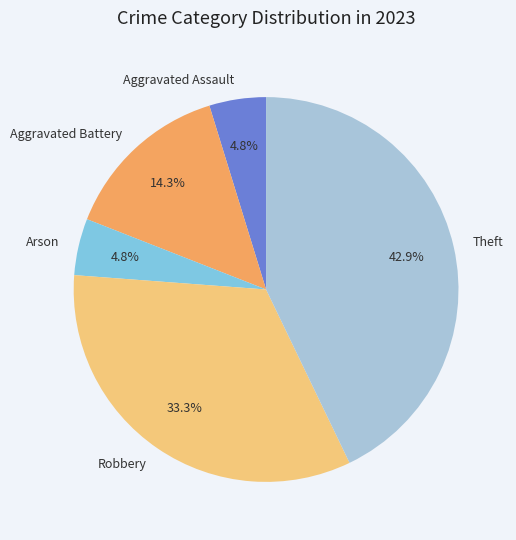

How many segments does this pie chart have?

5